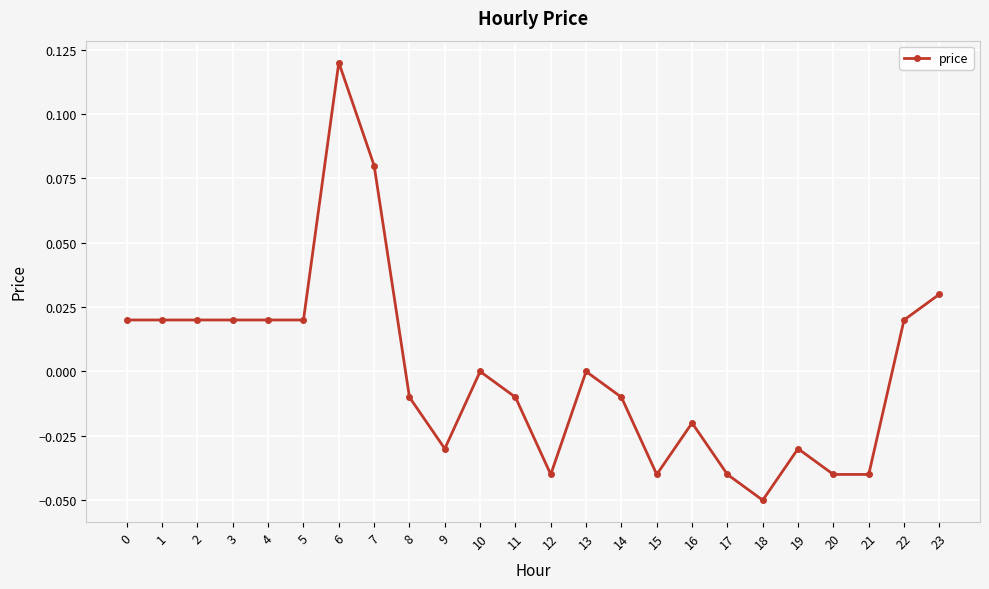

Which category has the lowest value across all series?

18